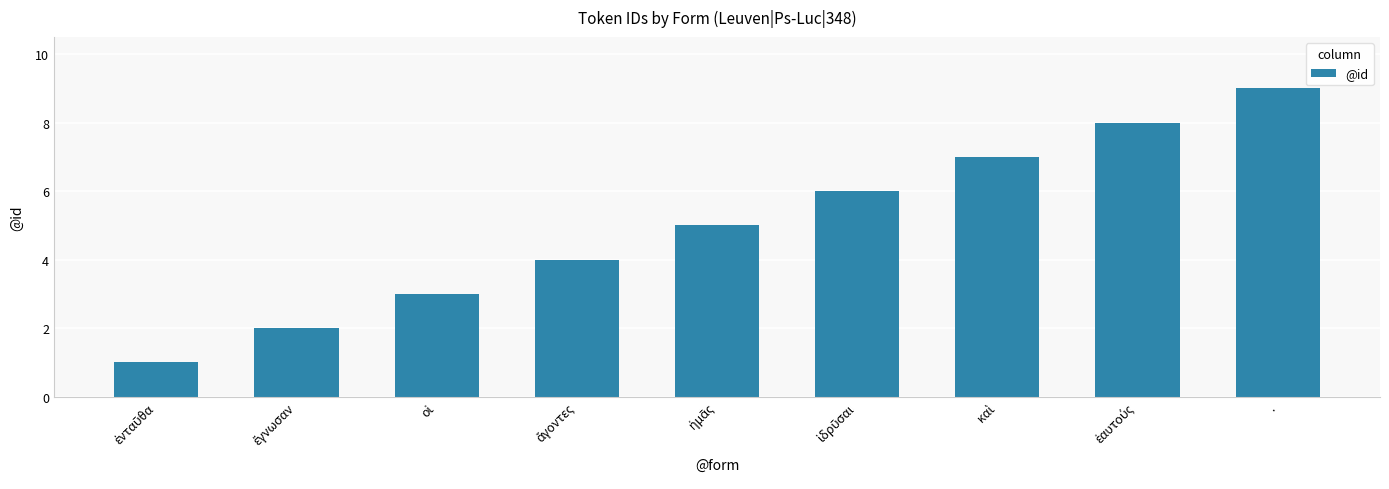

What is the difference between the second highest and minimum values?

7